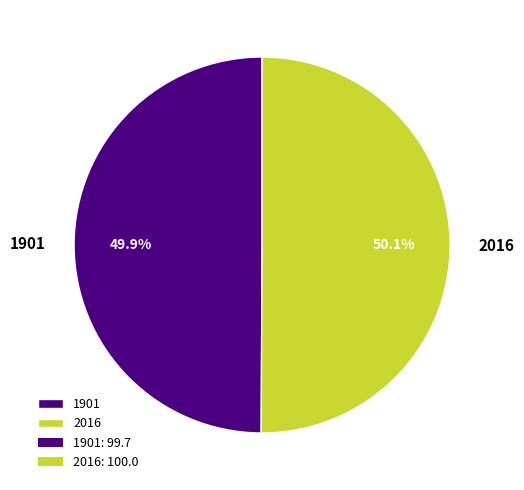

Is it true that 1901 is 62% of the pie?

False